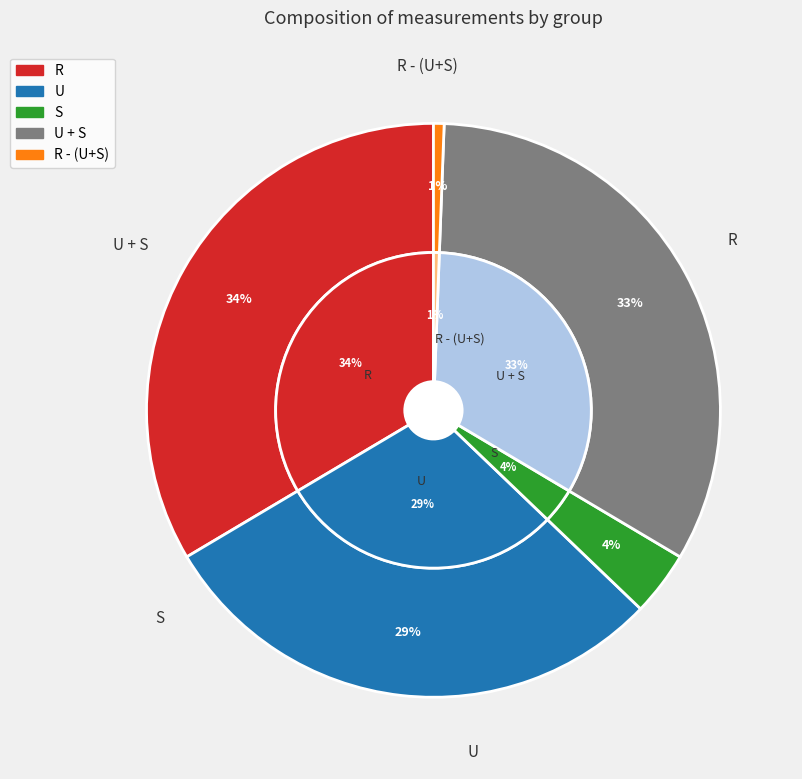

How much of the chart is everything except U + S?

67.1%